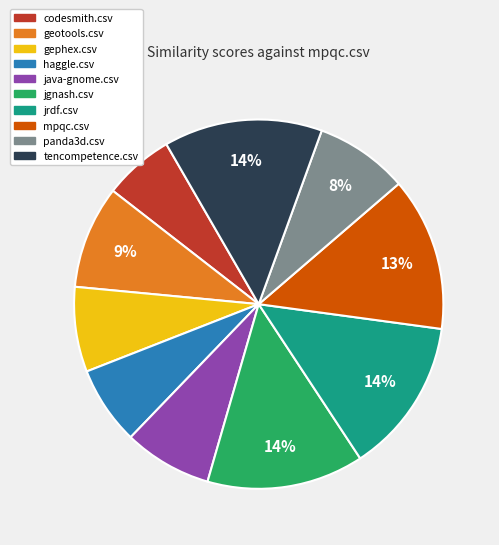

To the nearest percent, what portion does geotools.csv represent?

9%